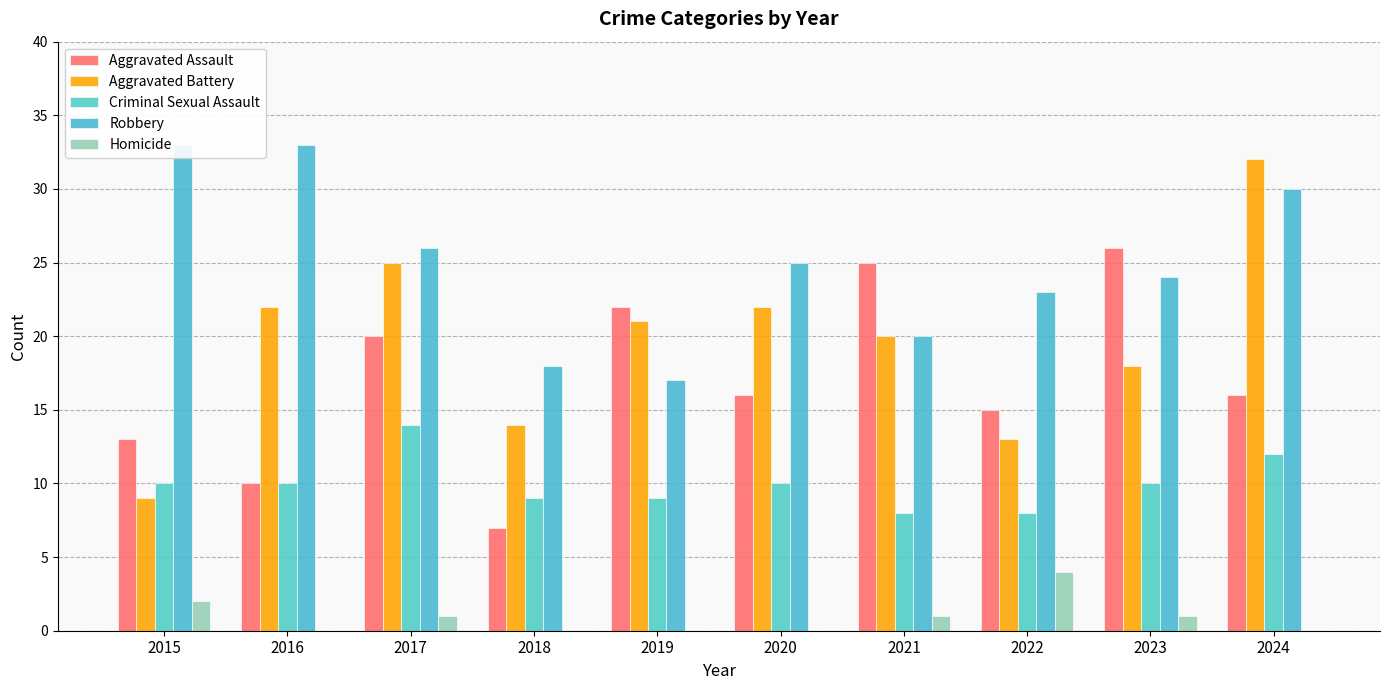

What are all the series names shown in the legend?

Aggravated Assault, Aggravated Battery, Criminal Sexual Assault, Robbery, Homicide